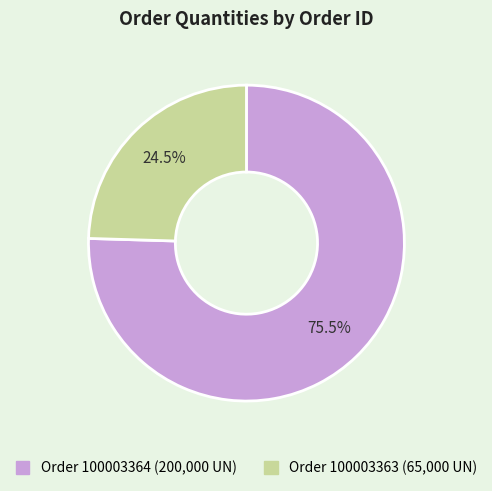

How many segments does this pie chart have?

2